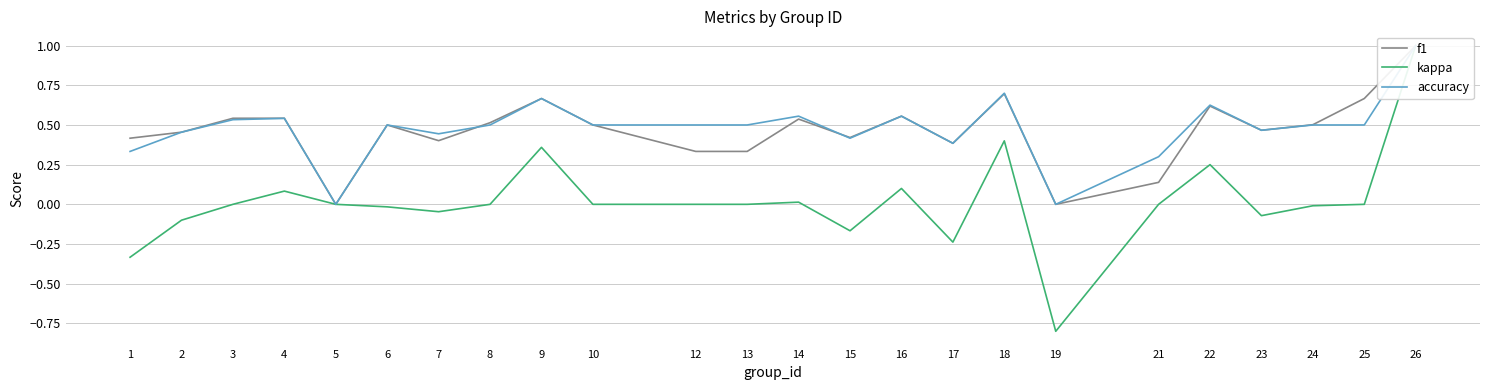

What is the total value across all series at 1?

0.4